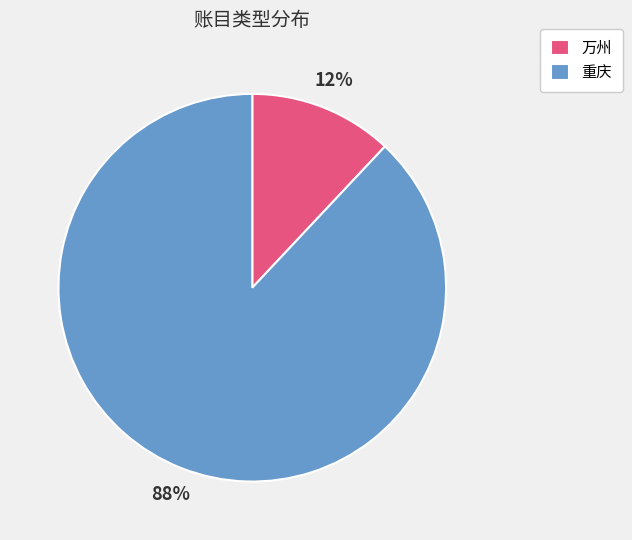

Approximately how many times larger is the value at 重庆 compared to 万州?

7.3